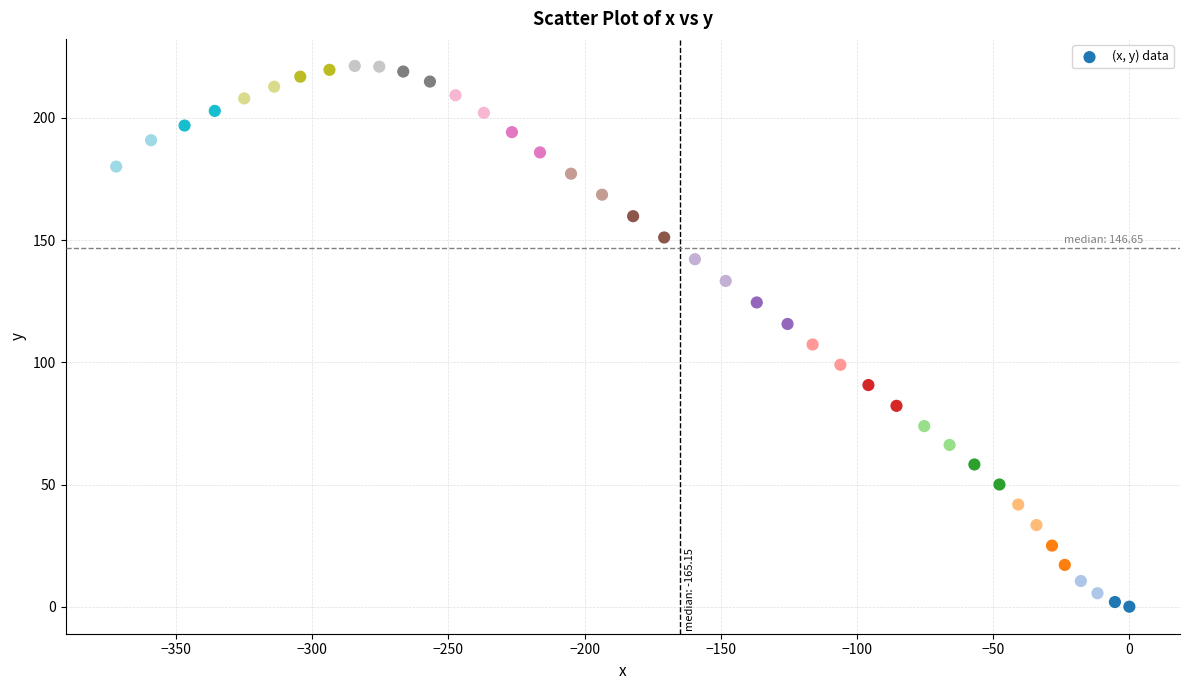

What Y value in the scatter plot is closest to 110?

107.3